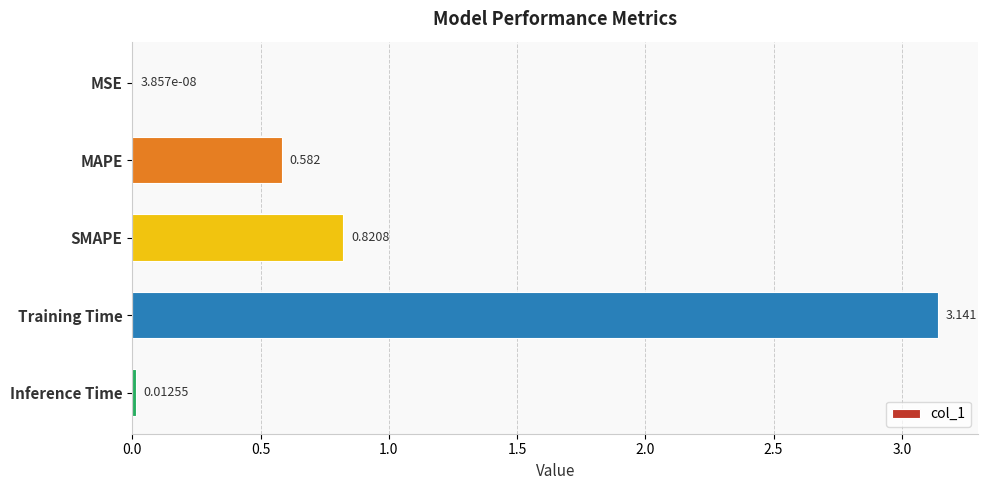

Where is the data nearest to the value 1?

SMAPE